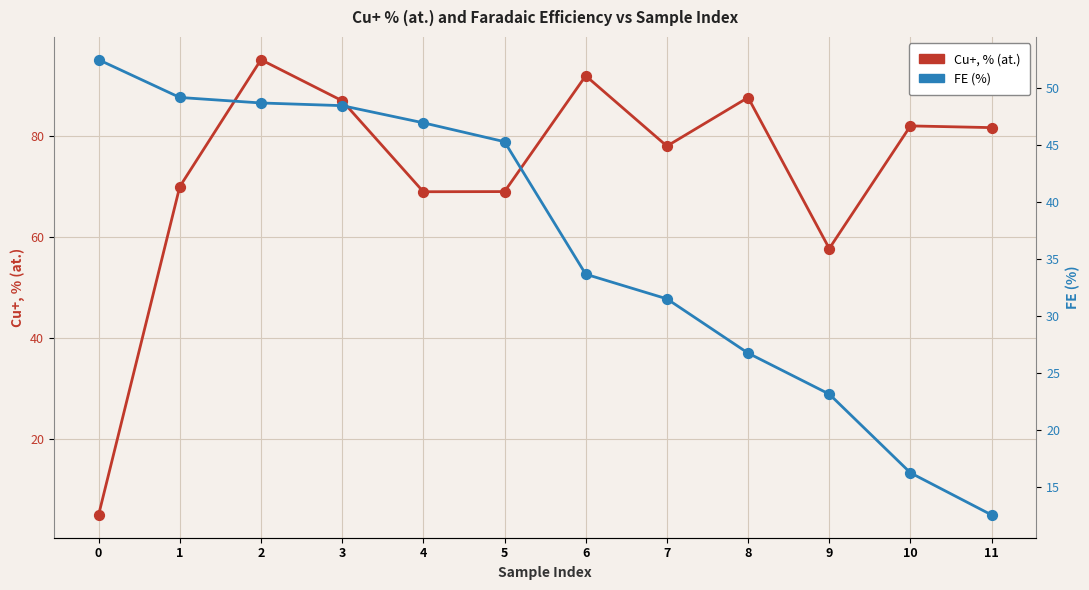

At how many categories does at least one series exceed 27?

12